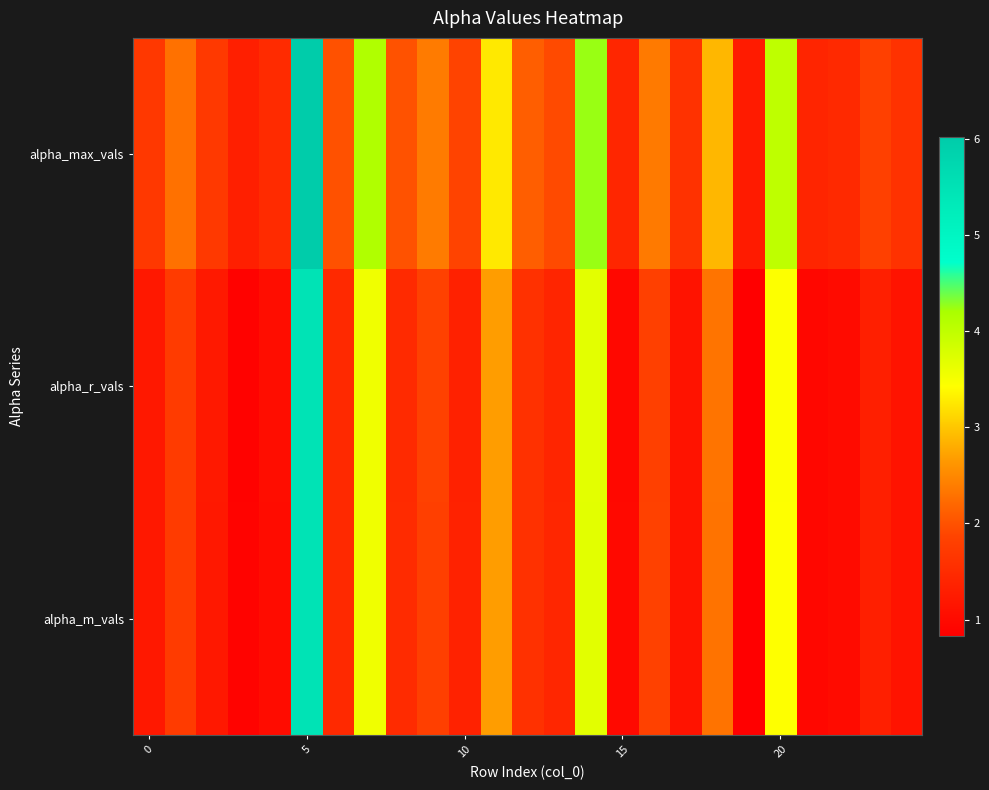

List the series in order of their peak value, highest first.

alpha_max_vals, alpha_r_vals, alpha_m_vals